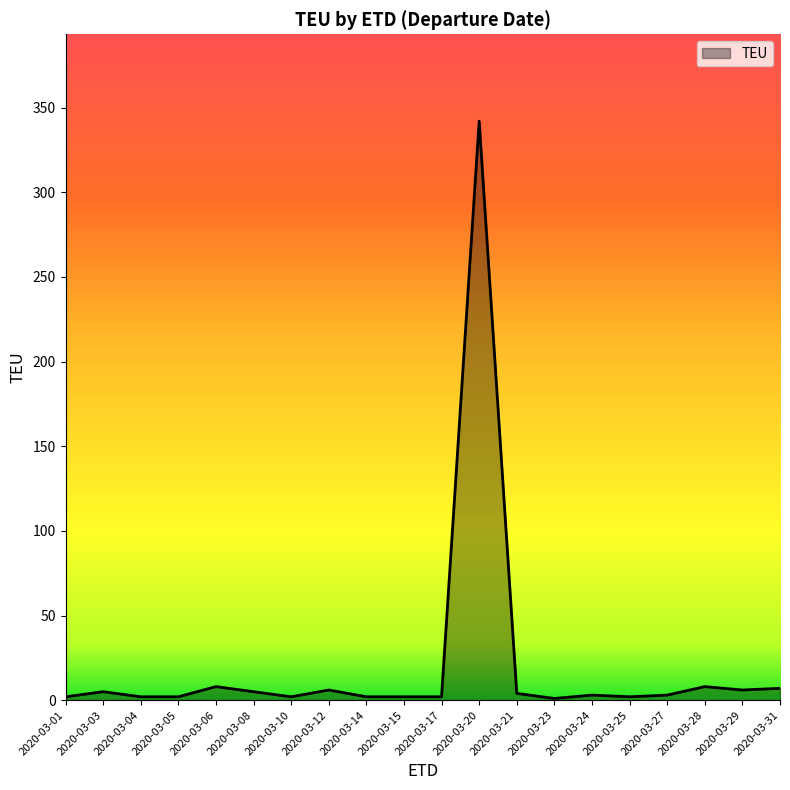

The chart shows a value of 6 at 2020-03-12. True or false?

True